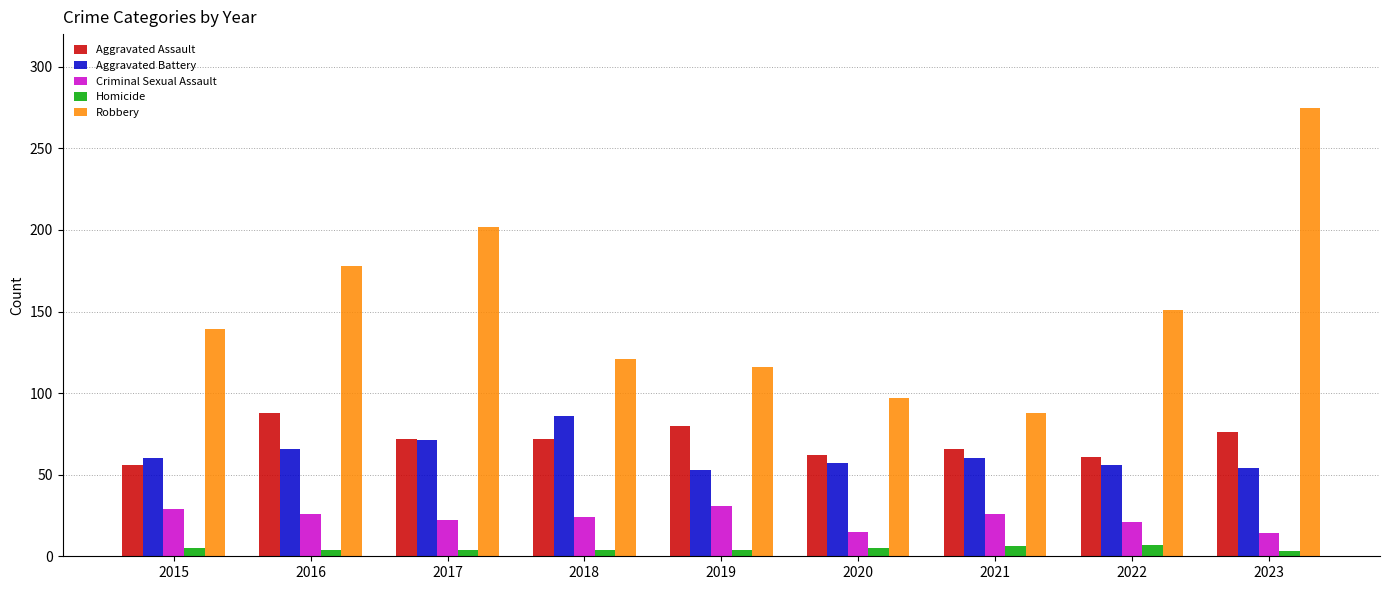

Is the value of Aggravated Battery at 2018 greater than the value of Criminal Sexual Assault at 2018?

Yes